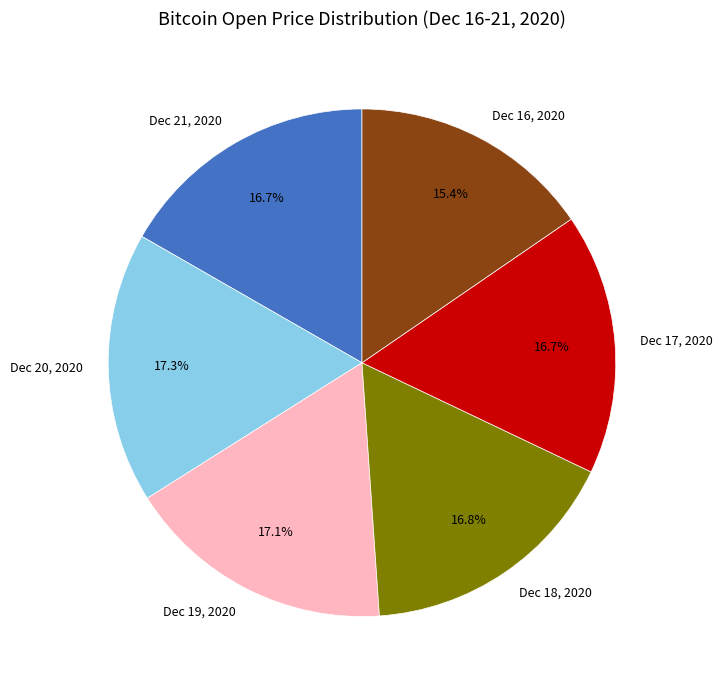

What percentage is the Dec 18, 2020 slice, to the nearest percent?

17%